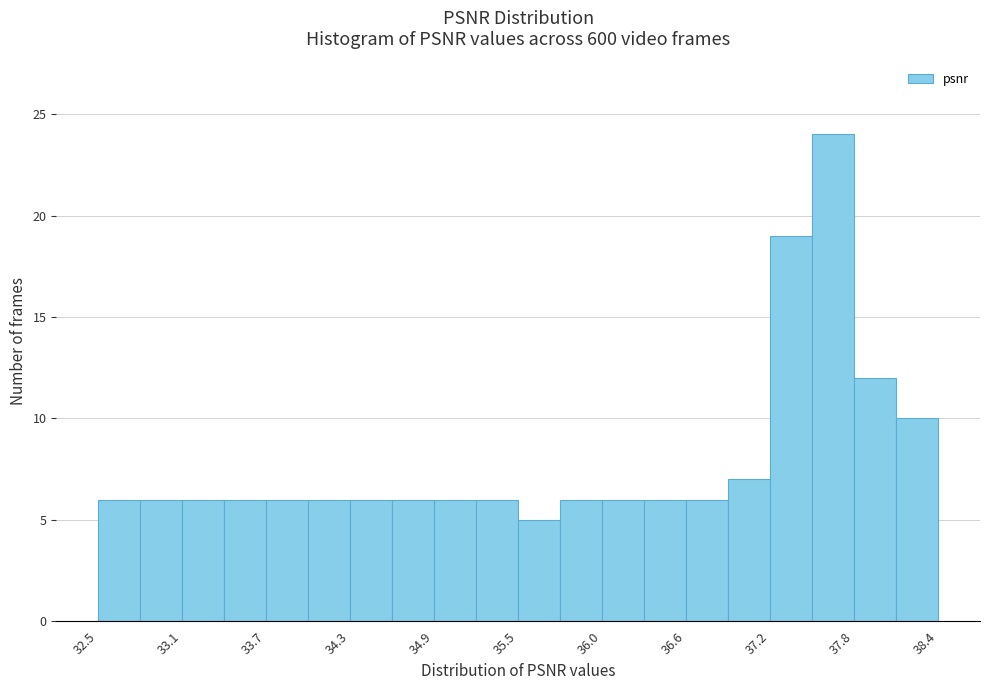

Read against the x-axis, roughly where is the centre of the tallest bar?

37.7